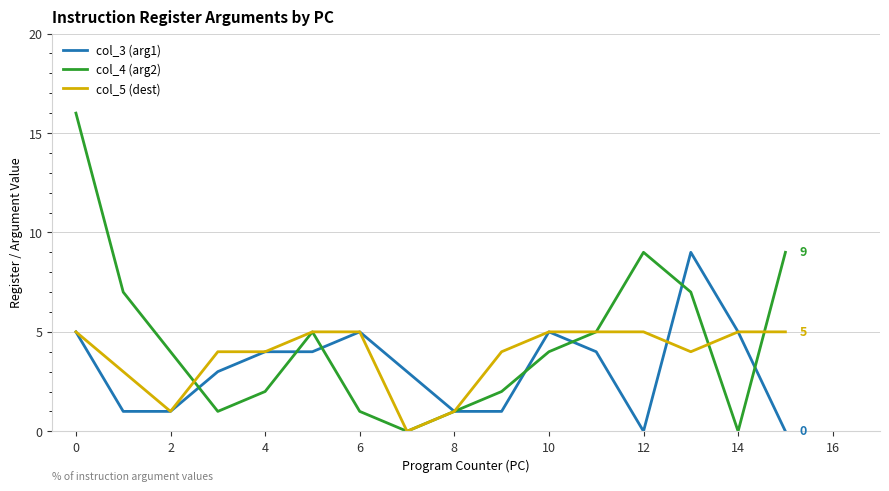

List the series in order of their peak value, highest first.

col_4 (arg2), col_3 (arg1), col_5 (dest)